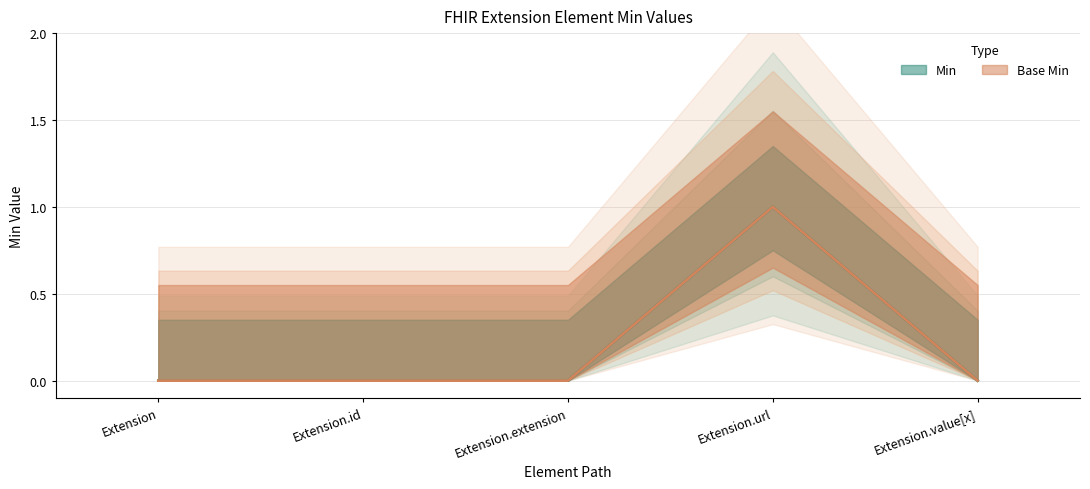

How many data points in Base Min are above 0?

1